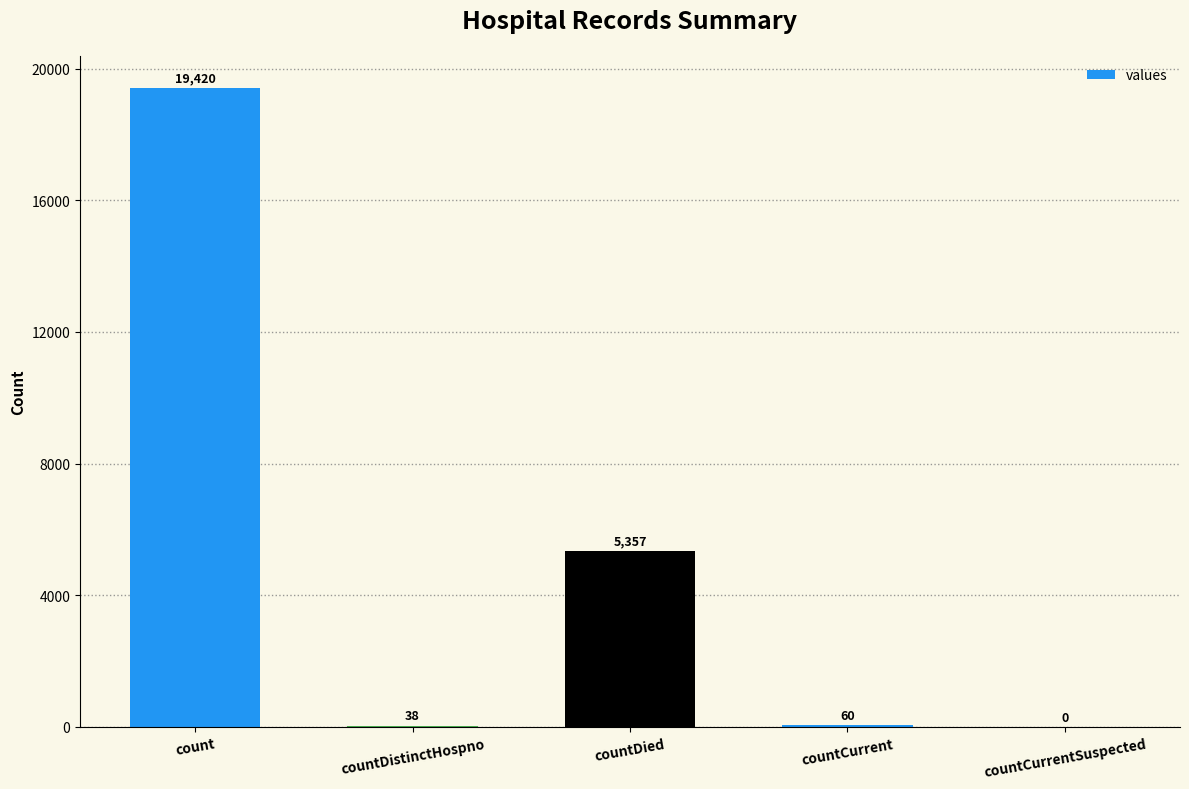

Reading right to left, transcribe all the data shown in this chart.

0	60	5357	38	19420